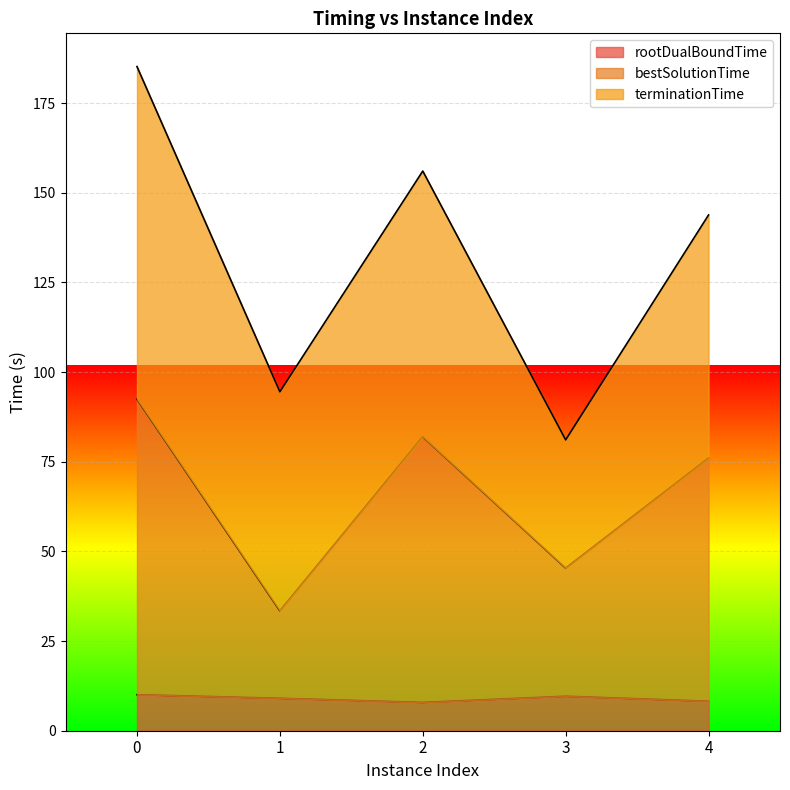

Does the chart display data point markers on the line(s)?

No